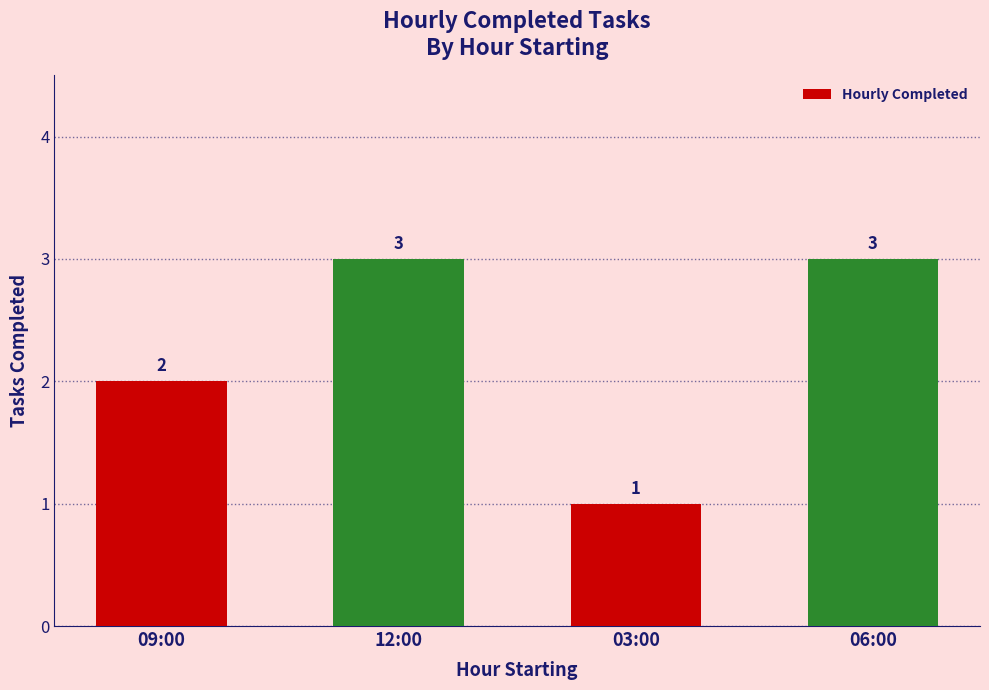

What is the difference between the values at 03:00 and 12:00?

2